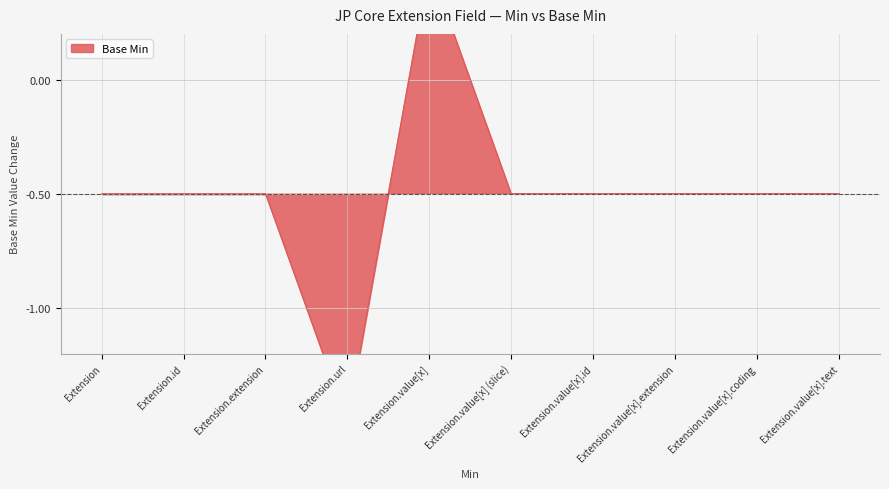

Between Extension.value[x].extension and Extension.value[x].id, which is larger?

Extension.value[x].extension